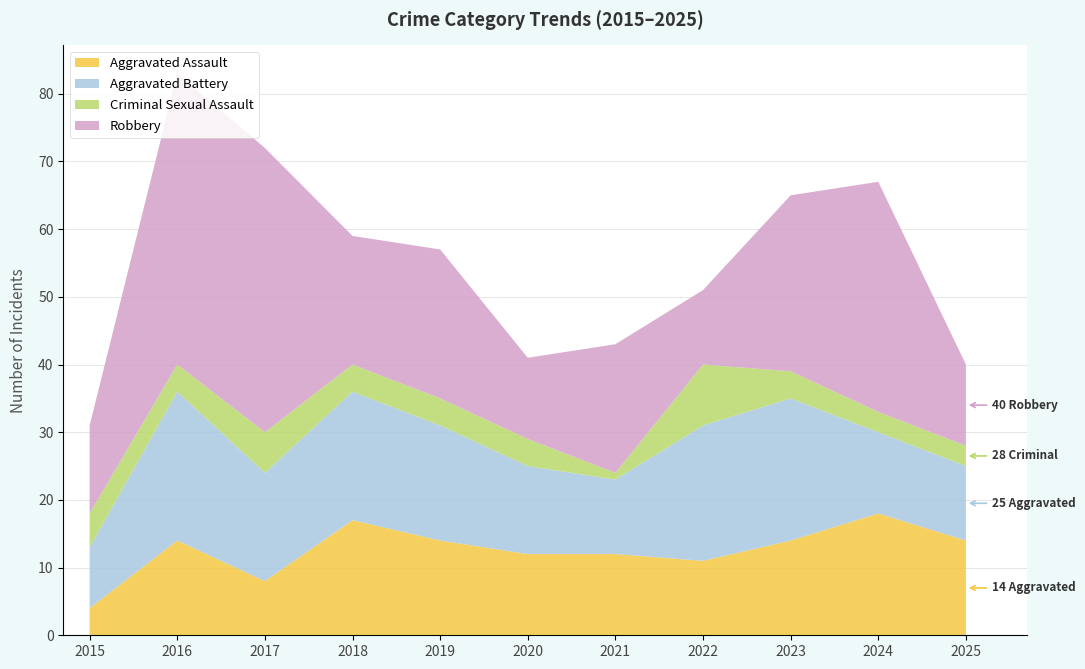

Reading right to left, transcribe all the data shown in this chart.

Aggravated Assault: 14	18	14	11	12	12	14	17	8	14	4
Aggravated Battery: 11	12	21	20	11	13	17	19	16	22	9
Criminal Sexual Assault: 3	3	4	9	1	4	4	4	6	4	5
Robbery: 12	34	26	11	19	12	22	19	42	43	13